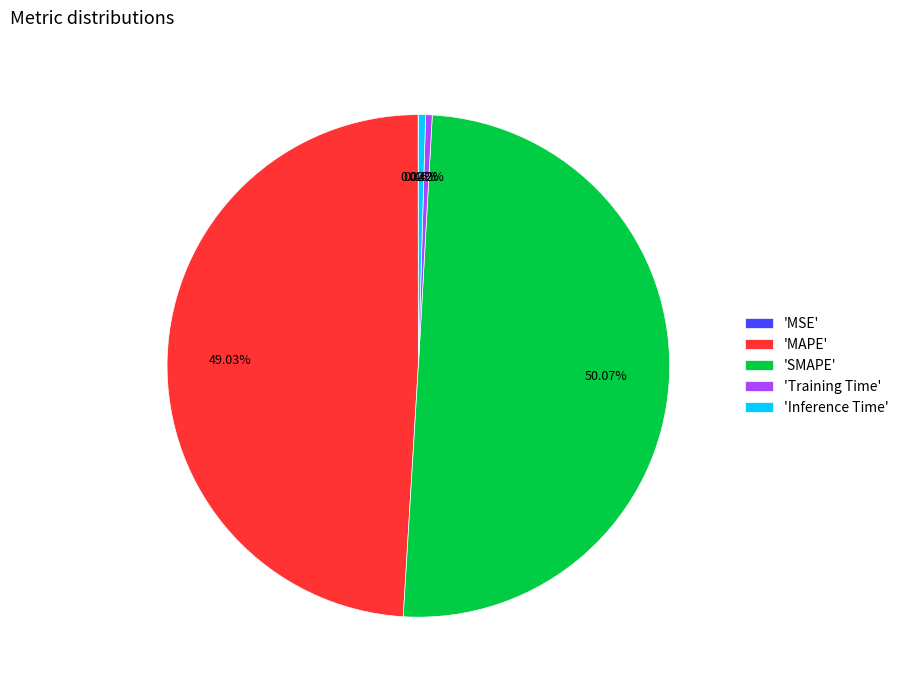

Which slice is the largest?

'SMAPE'